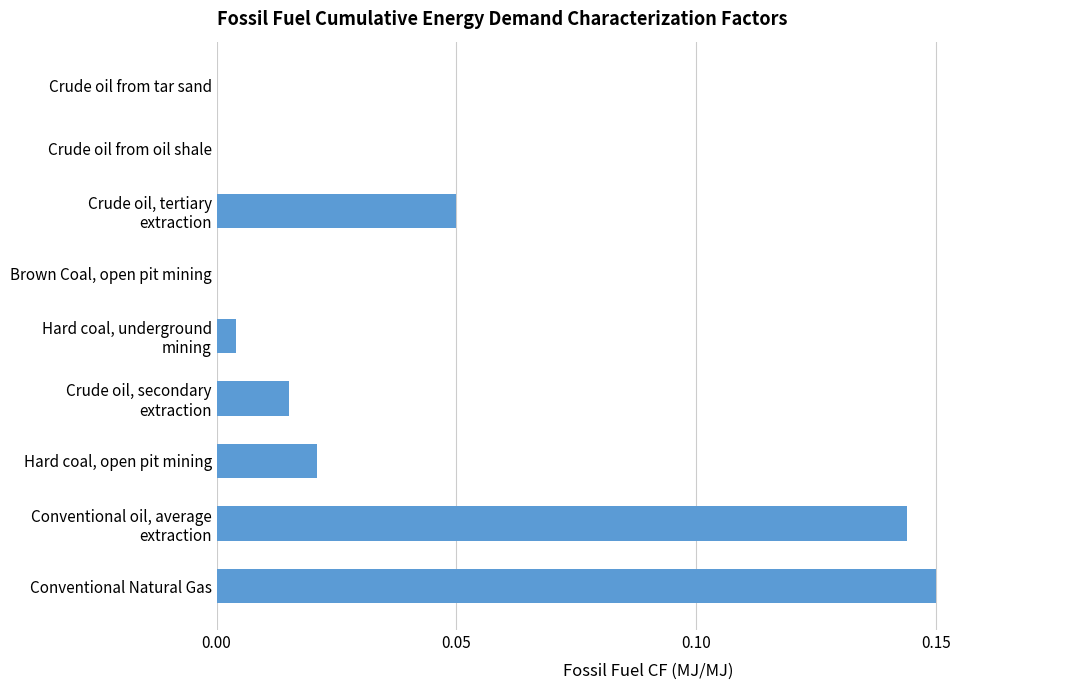

Which has a higher value, Conventional Natural Gas or Hard coal, open pit mining?

Conventional Natural Gas